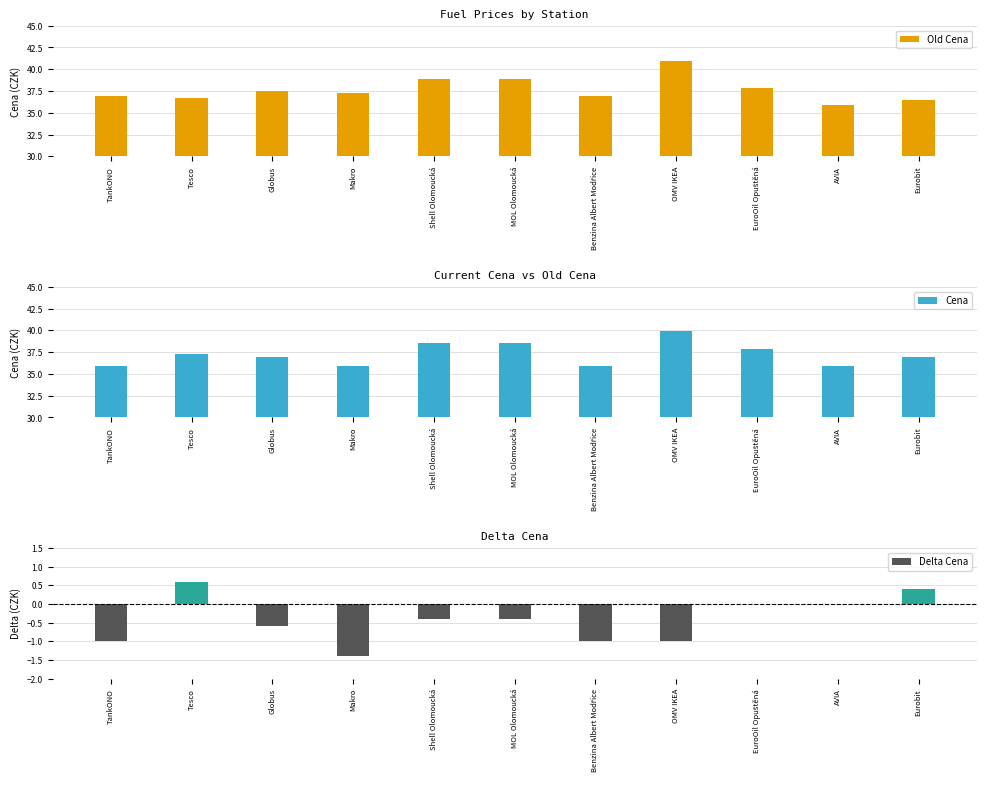

The value of Old Cena at TankONO is 48.8. True or false?

False